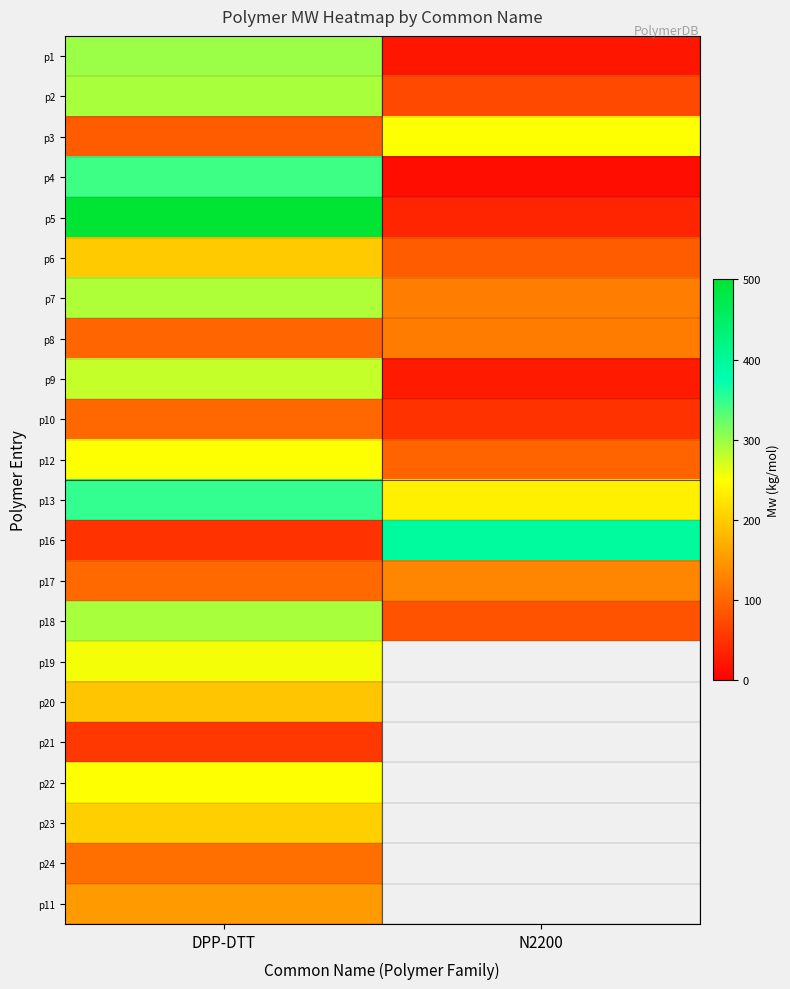

The p19 series shows 255.0 at DPP-DTT. True or false?

True